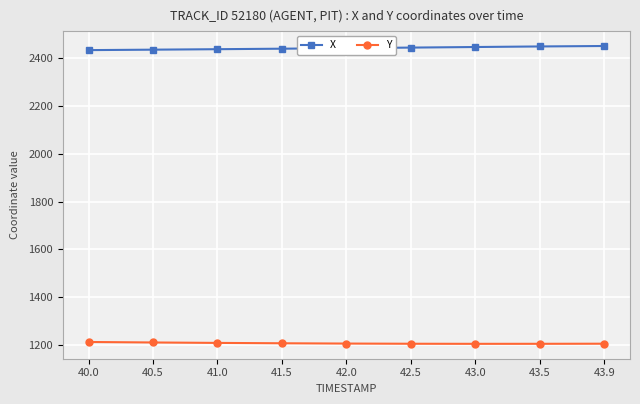

What is the difference between the highest and lowest values at 43.9?

1245.8